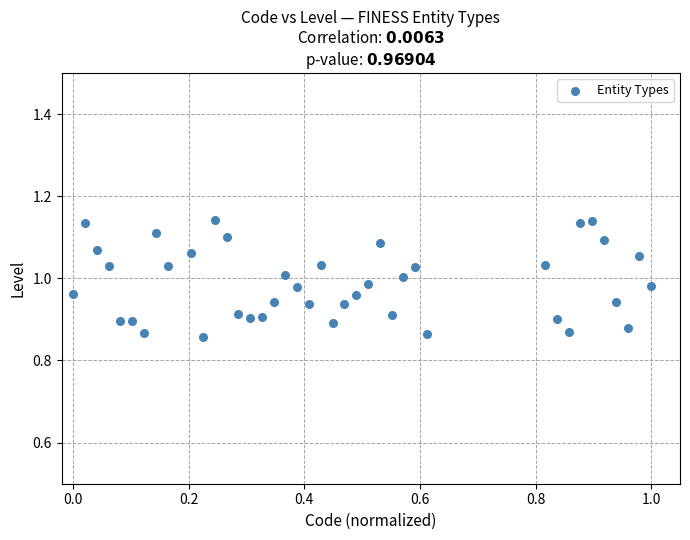

What is the range of Y values (max minus min)?

0.3